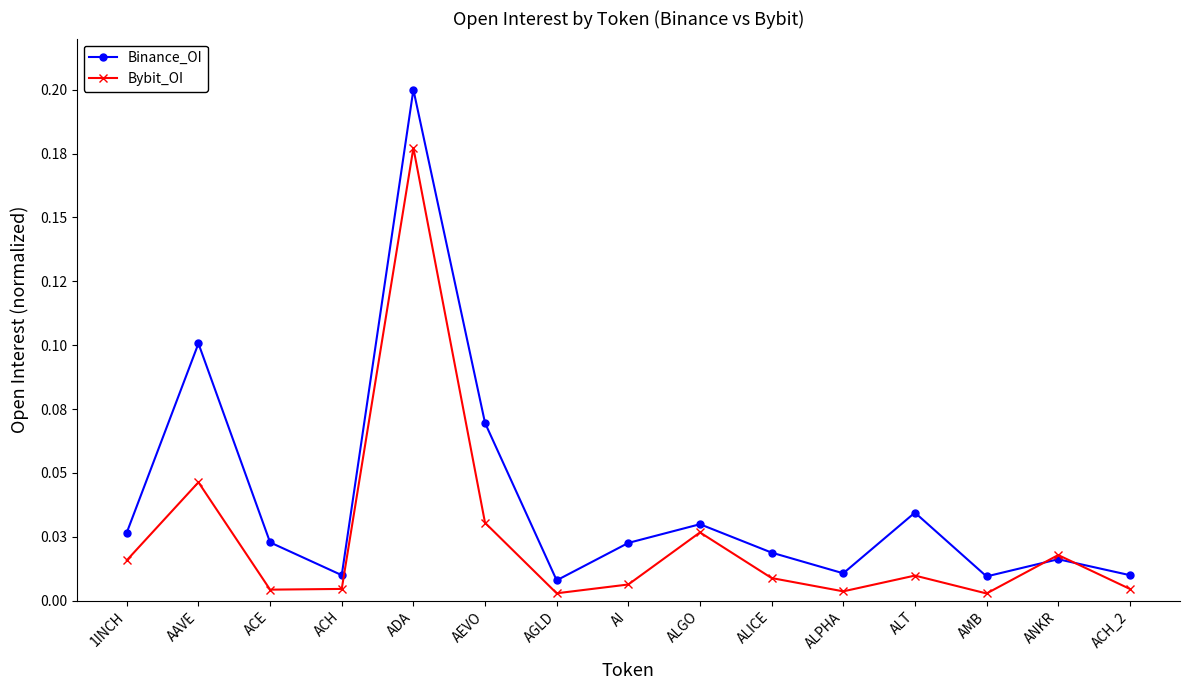

Which series has the largest total across all categories?

Binance_OI